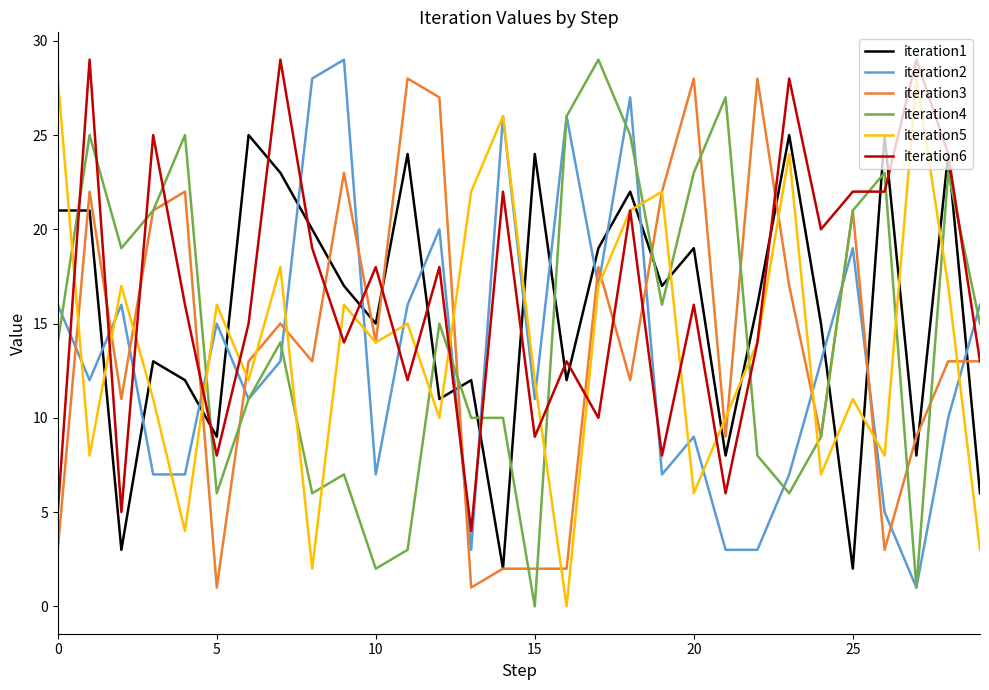

Which series has the largest total across all categories?

iteration6